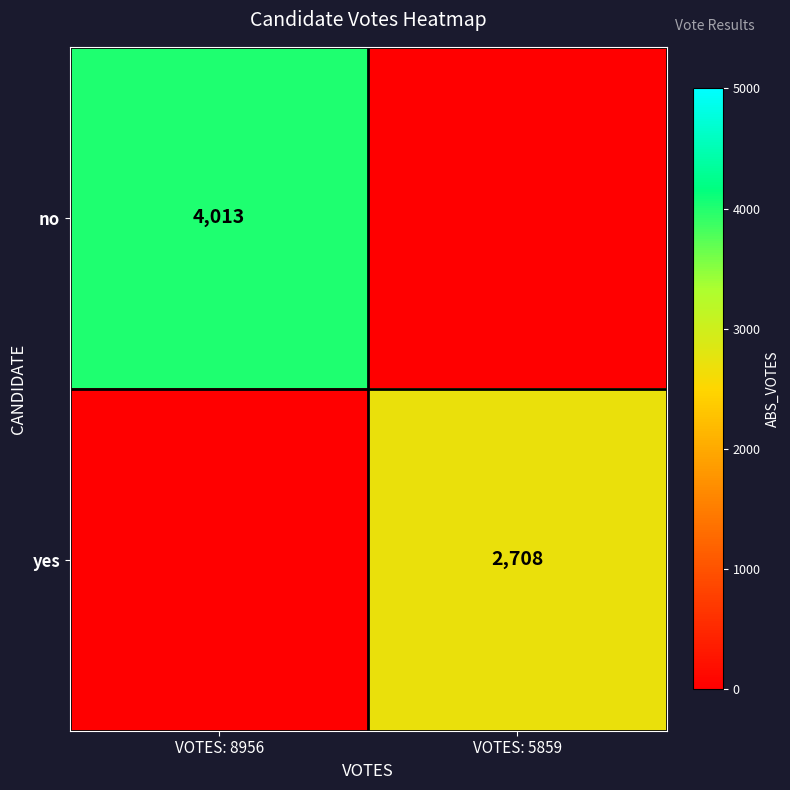

The yes series shows 2708 at VOTES: 5859. True or false?

True